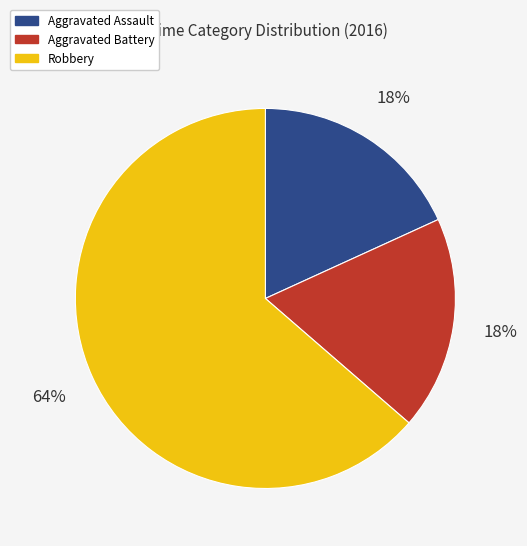

What is the majority slice?

Robbery